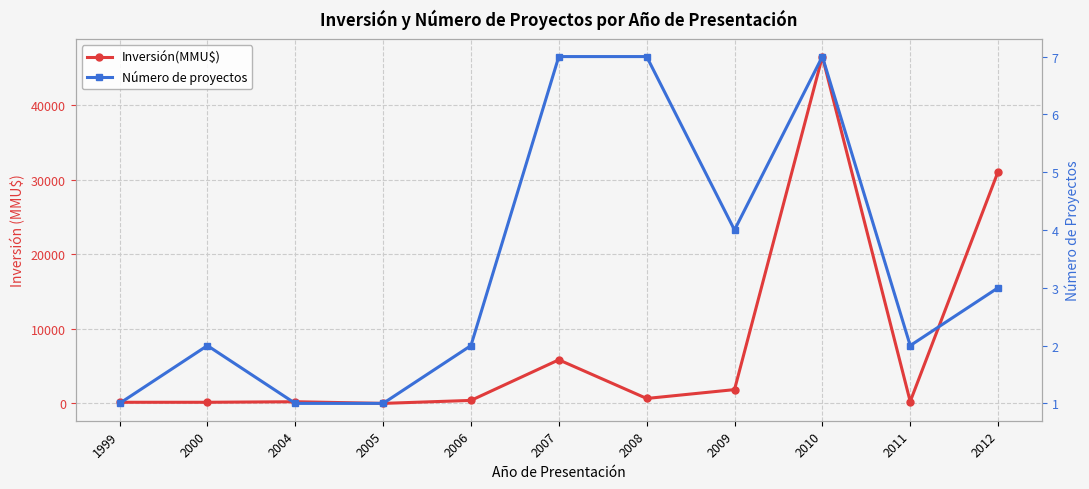

What is the maximum value for Número de proyectos?

7